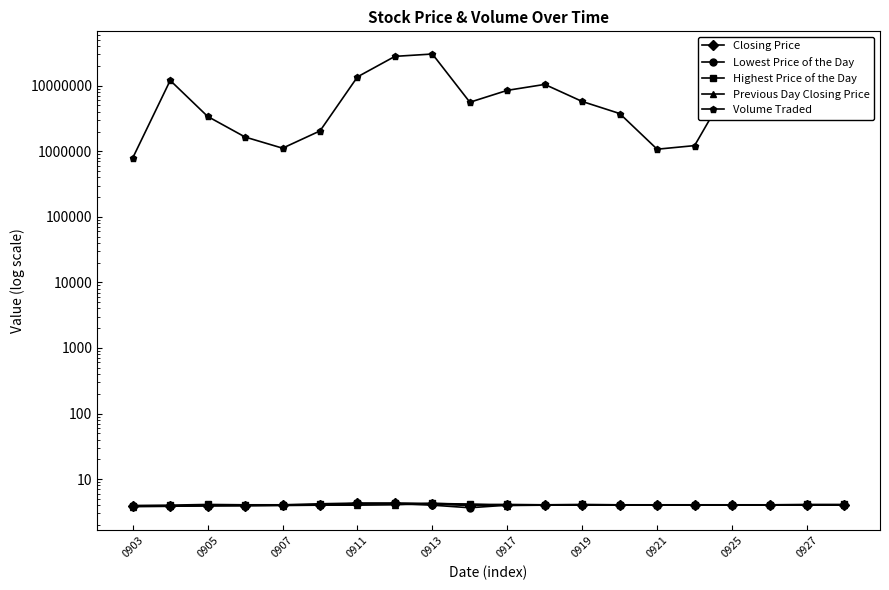

What is the value of the Volume Traded point at the 4th from the left?

1648900.0